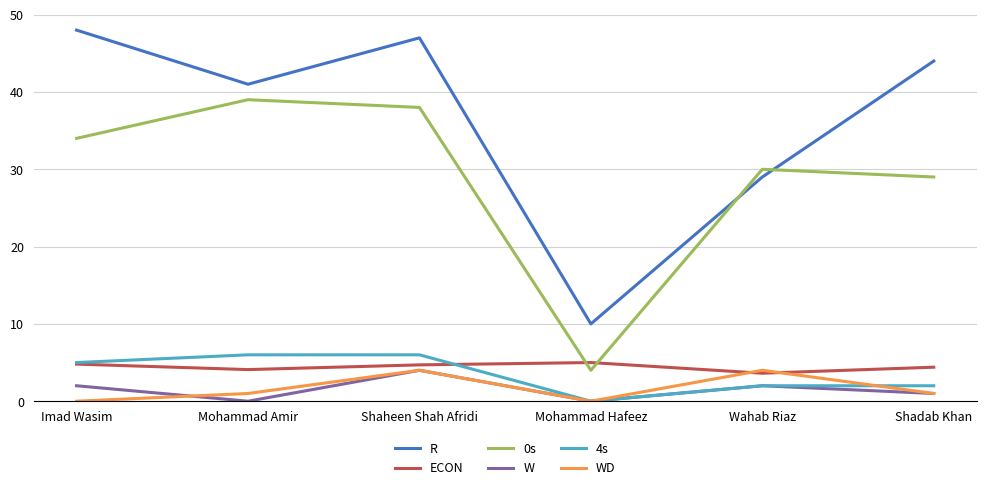

The WD series shows 2.6 at Imad Wasim. True or false?

False